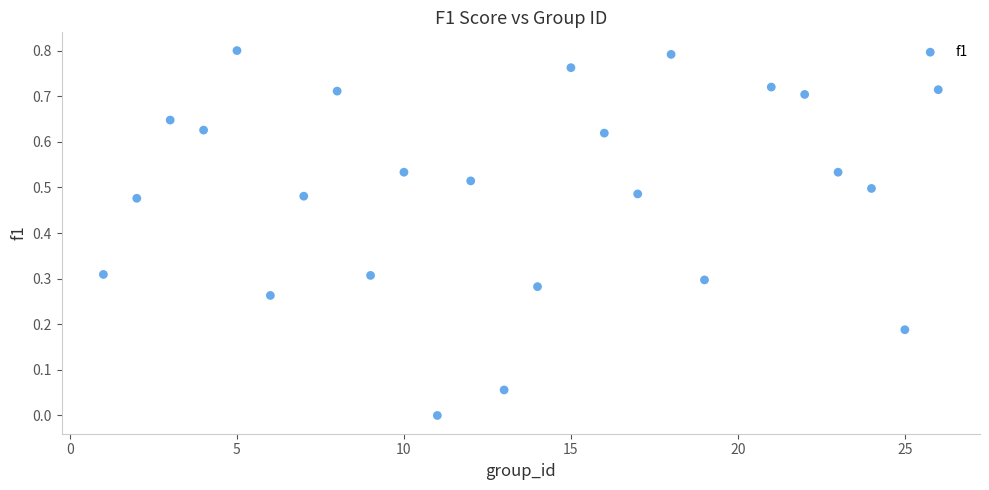

What is the range of X values (max minus min)?

25.0